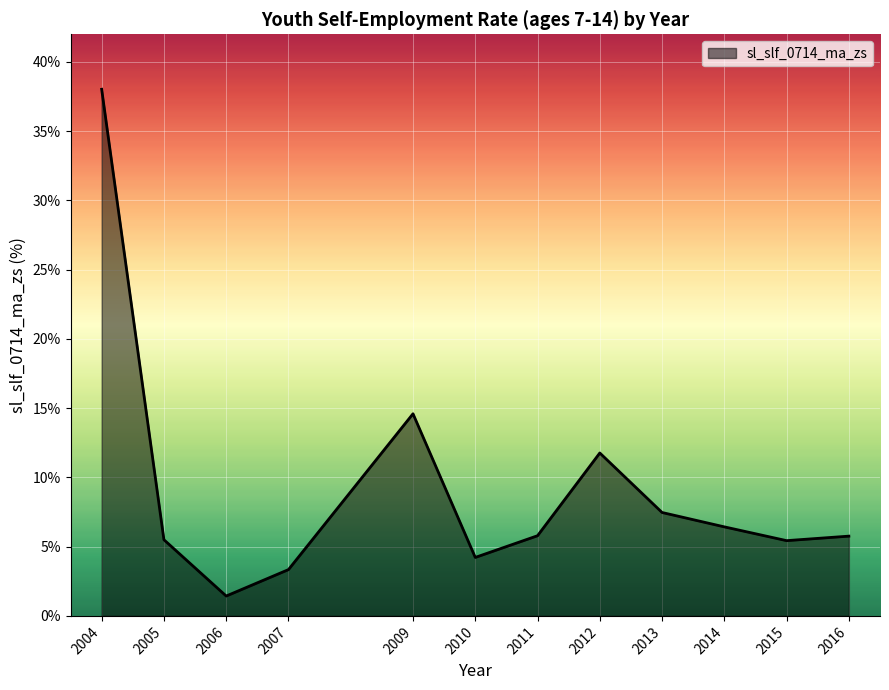

What is the approximate value at 2012?

11.8